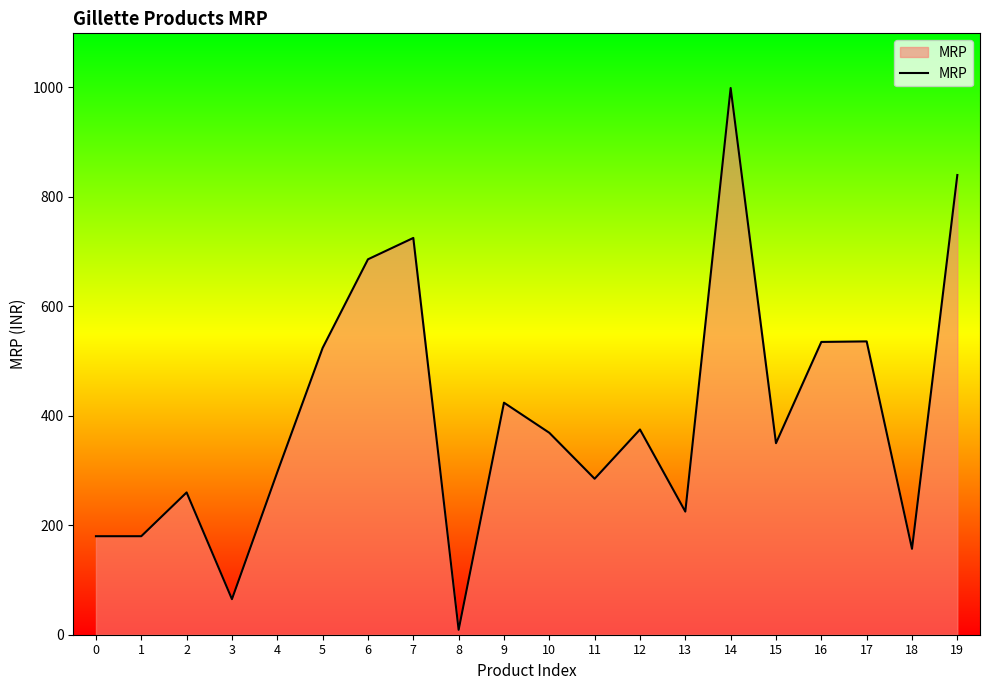

What is the maximum value shown in the chart?

999